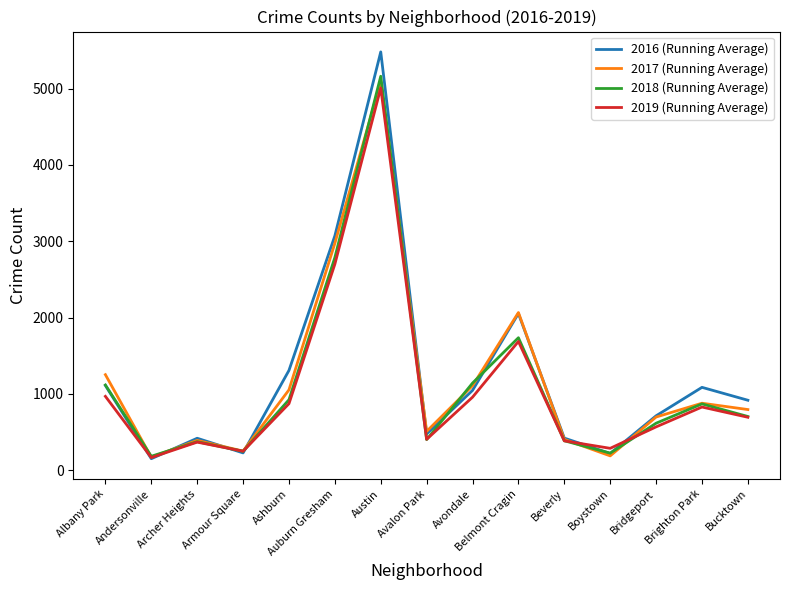

Is it true that 2016 (Running Average) equals 3071 at Auburn Gresham?

True